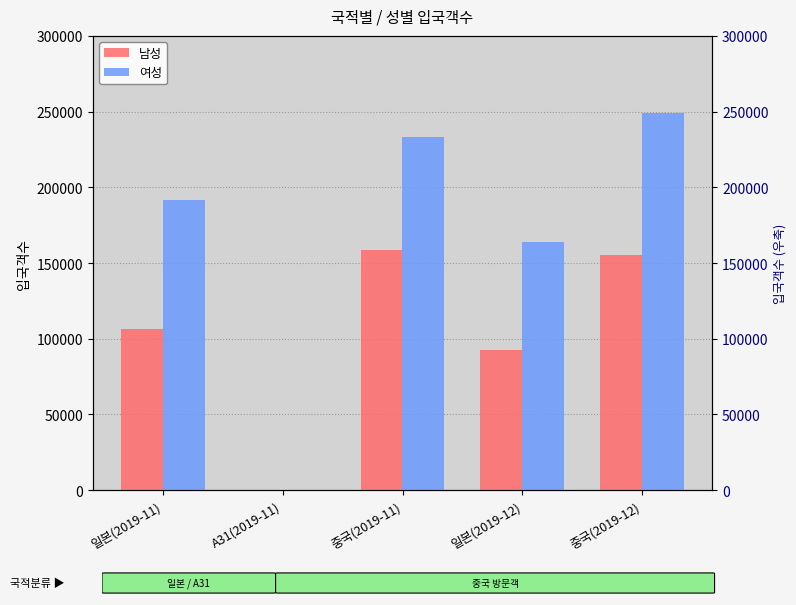

Is the value of 남성 at A31(2019-11) greater than the value of 여성 at A31(2019-11)?

Yes